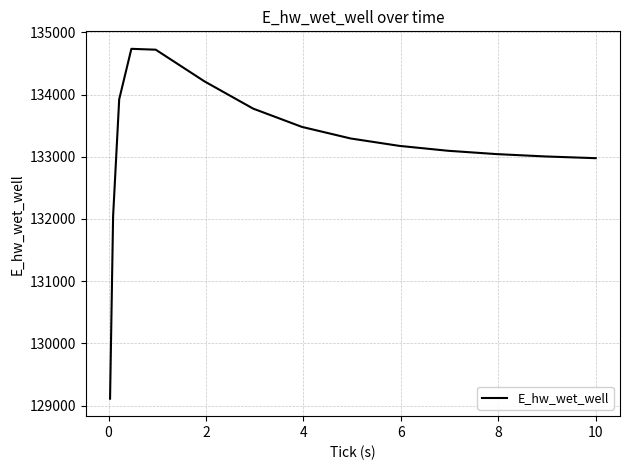

What is the difference between the maximum and minimum values?

5624.6